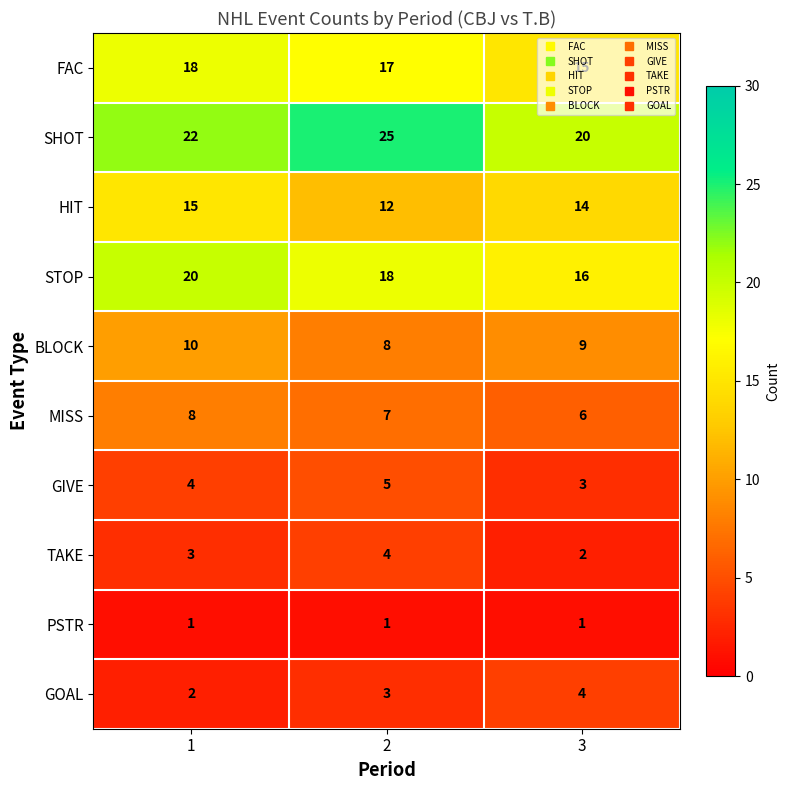

What is the maximum value shown in the chart?

25